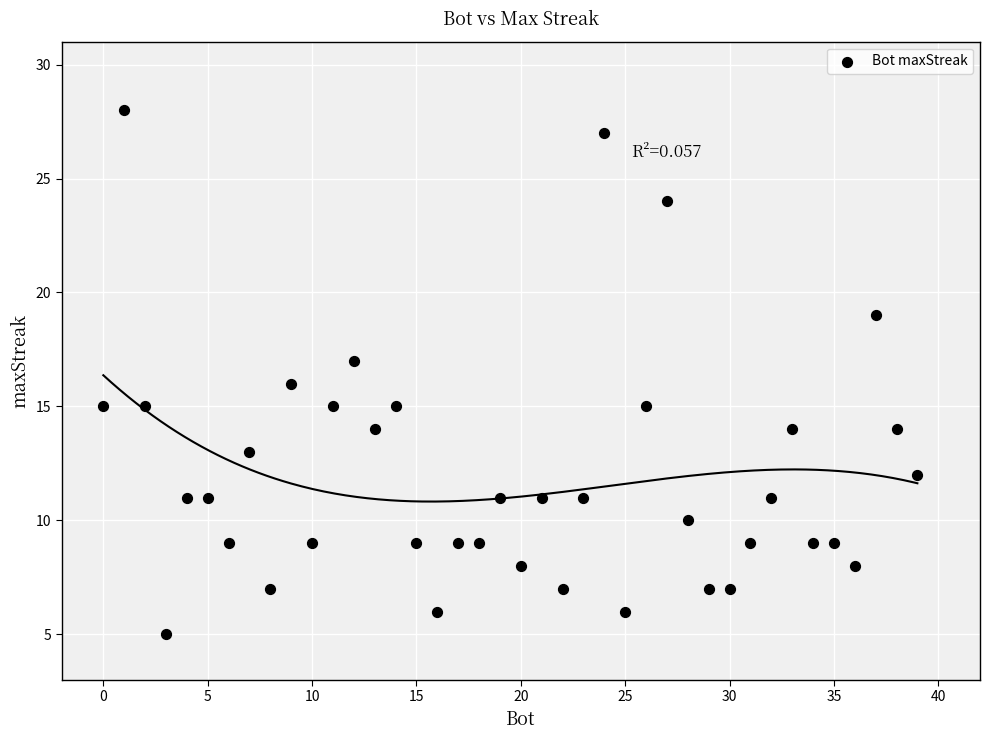

What is the range of Y values (max minus min)?

23